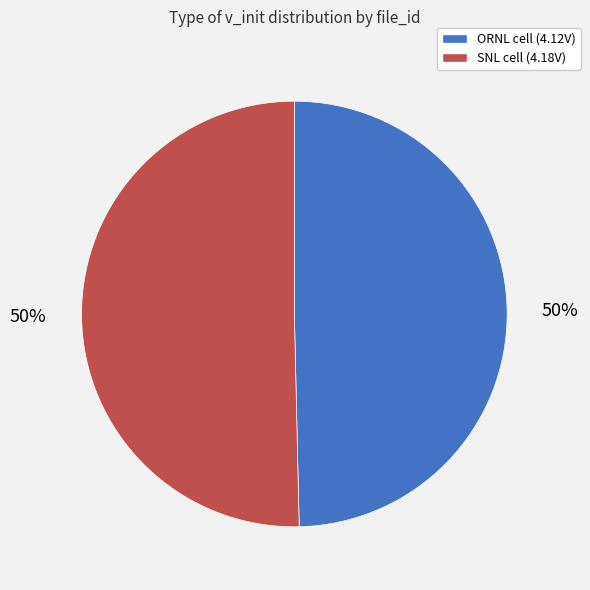

To the nearest percent, what is the average slice percentage?

50%